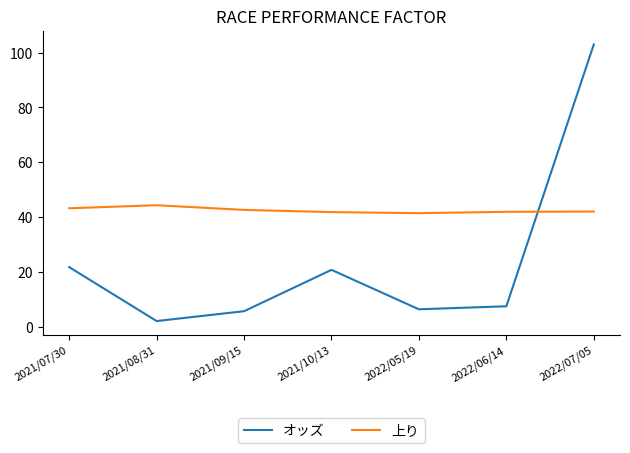

What is the approximate value of オッズ at 2022/06/14?

7.4